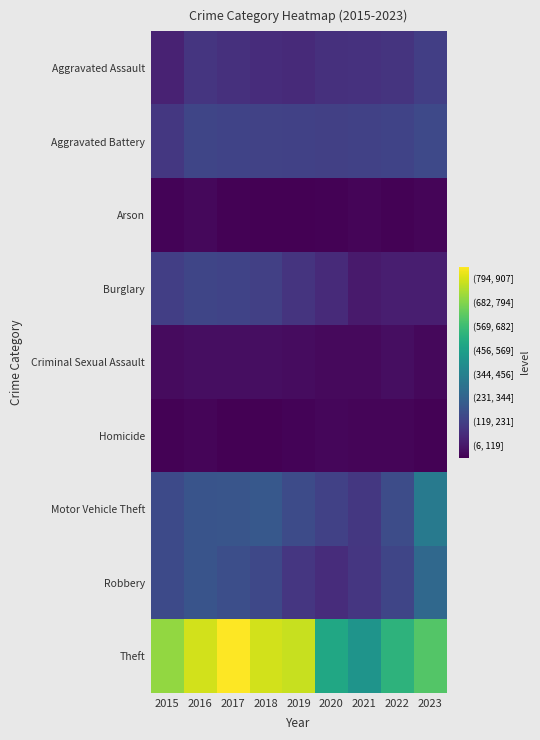

Which series has the largest total across all categories?

Theft